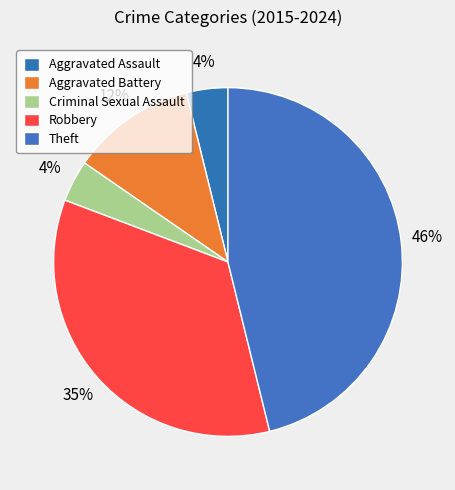

Rank the categories by value from lowest to highest.

Criminal Sexual Assault, Aggravated Assault, Aggravated Battery, Robbery, Theft